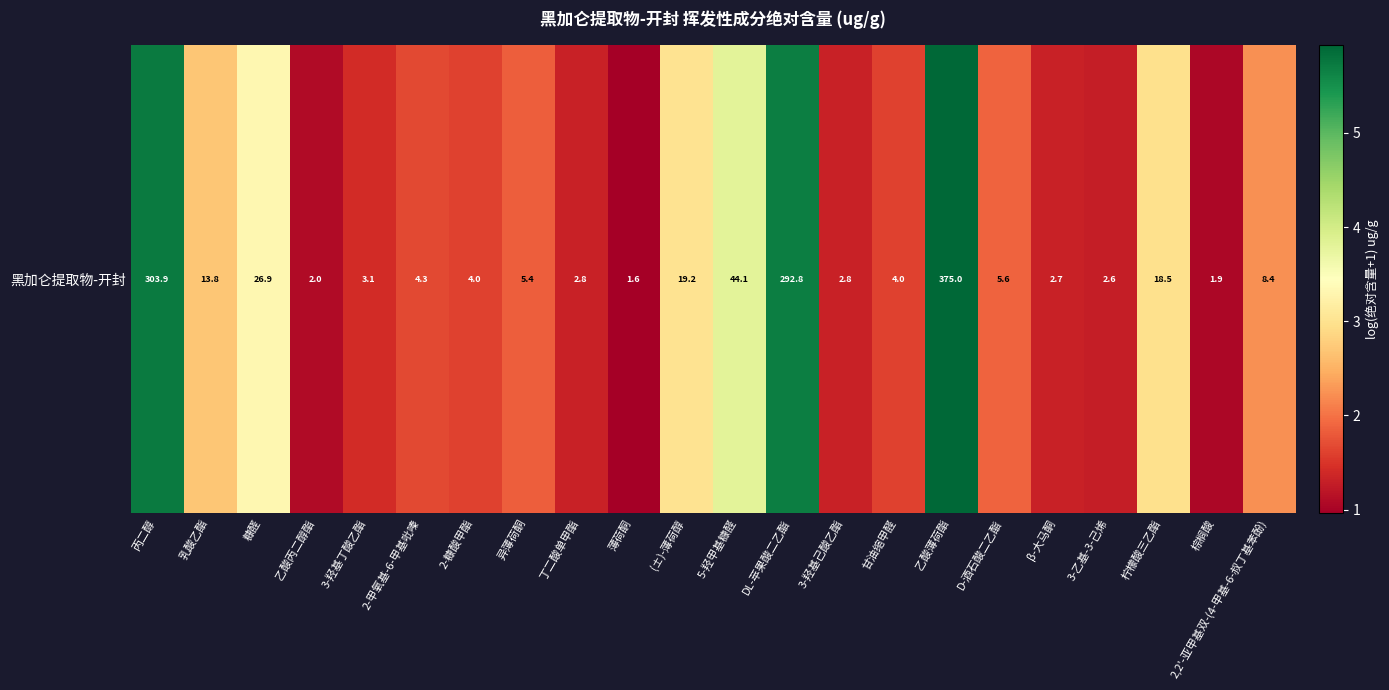

What is the maximum value shown in the chart?

5.9